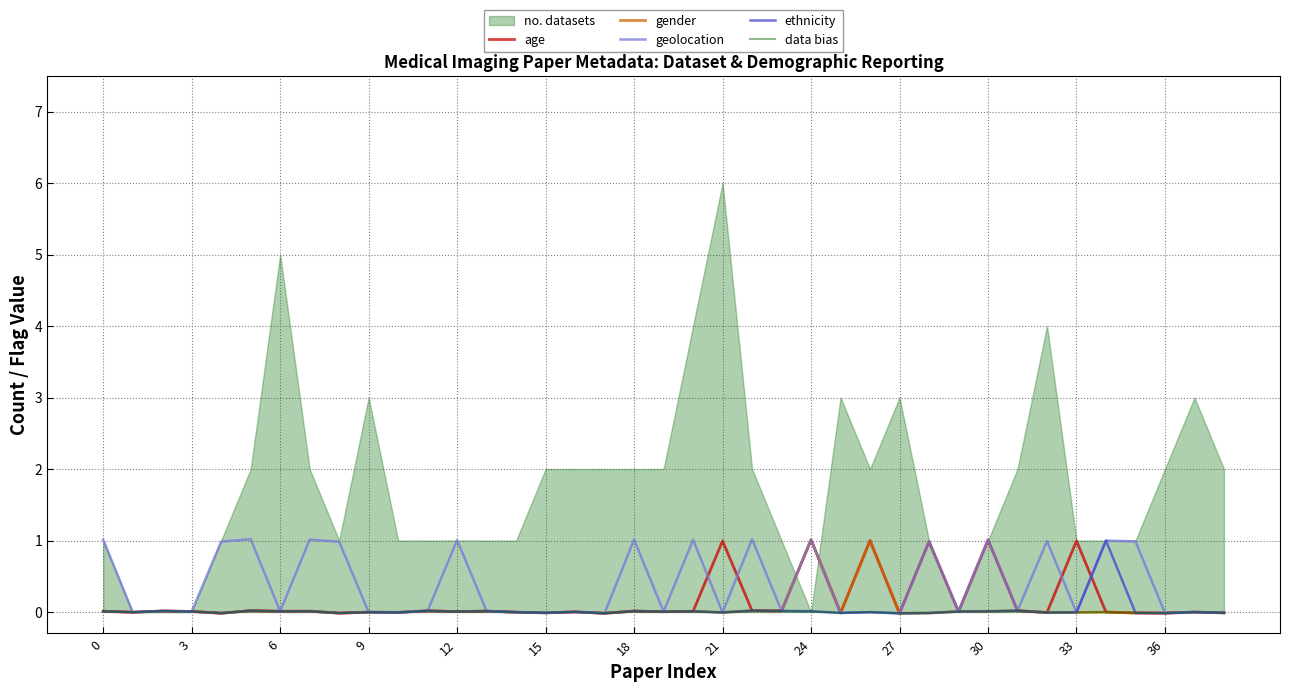

The value of data bias at 9 is -0.0. True or false?

True